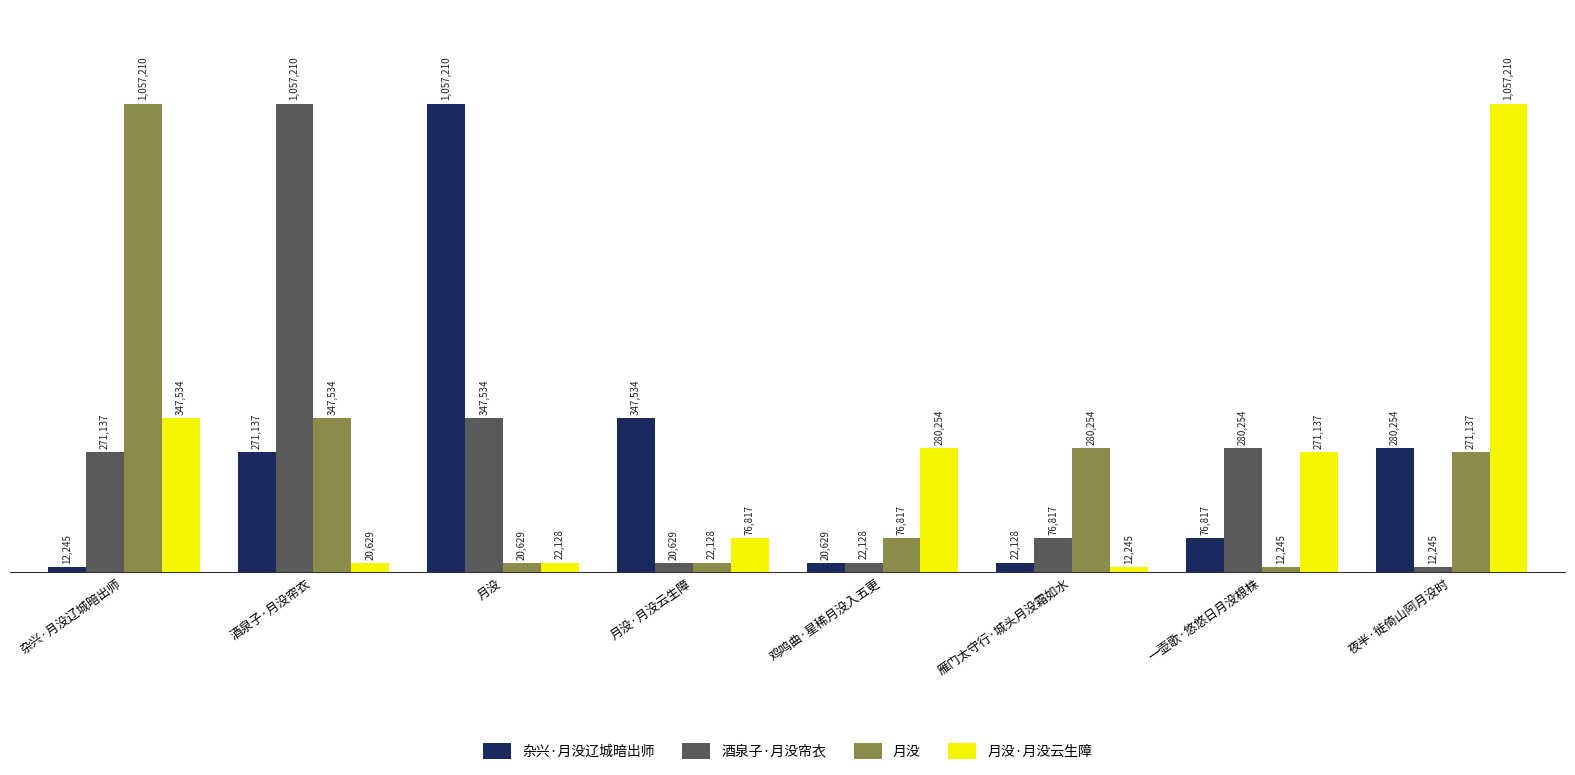

What is the label of the 6th bar from the right?

月没